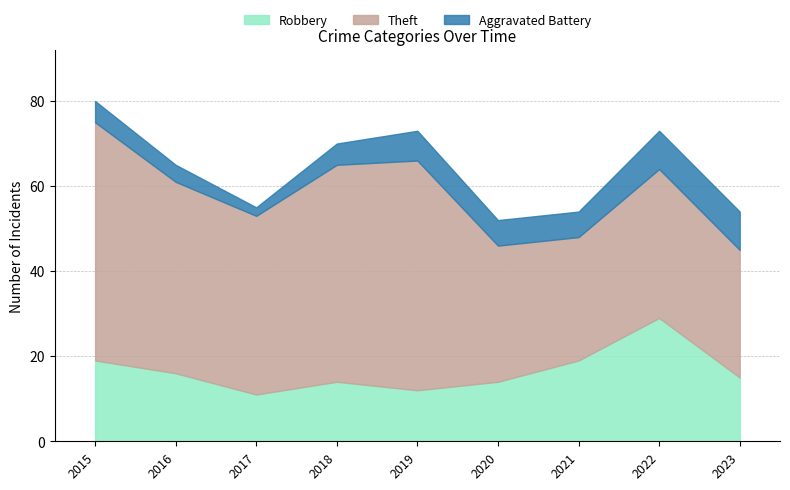

Which series has the widest spread of values?

Theft